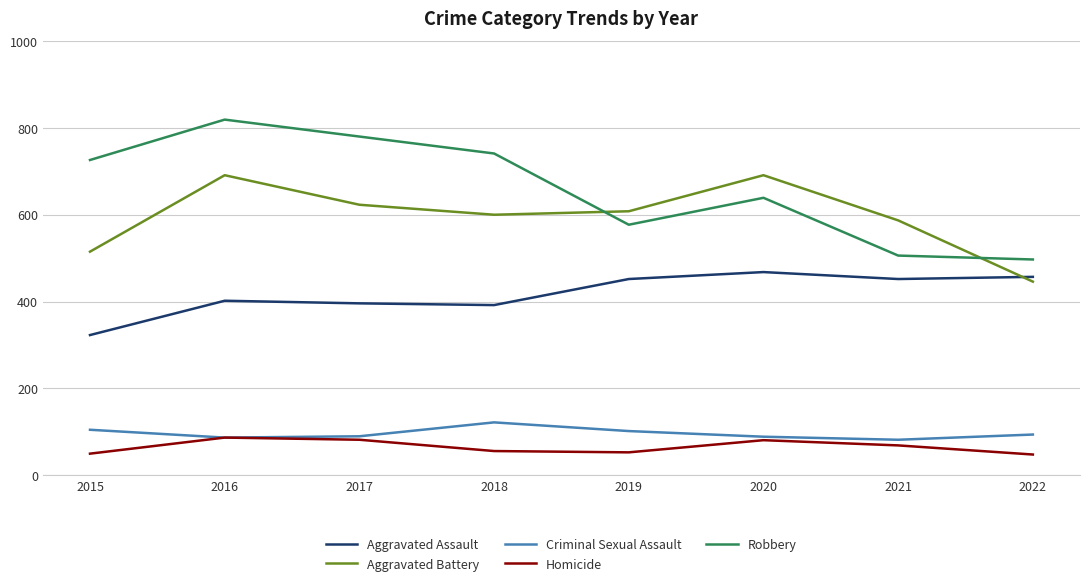

At which label is Aggravated Battery closest to 568?

2021